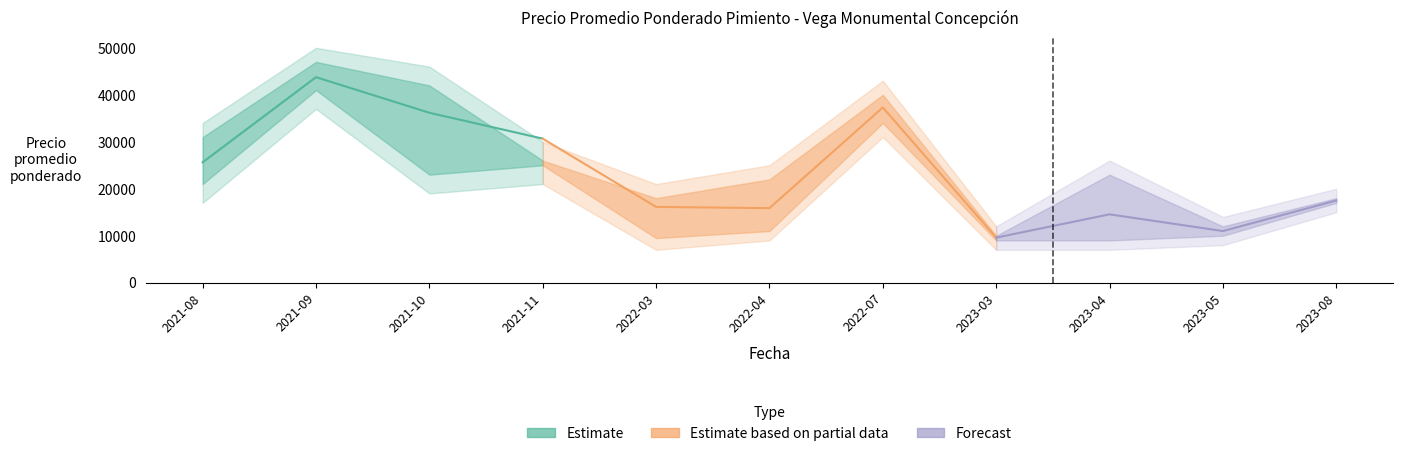

What is the label of the 9th point from the right?

2021-10